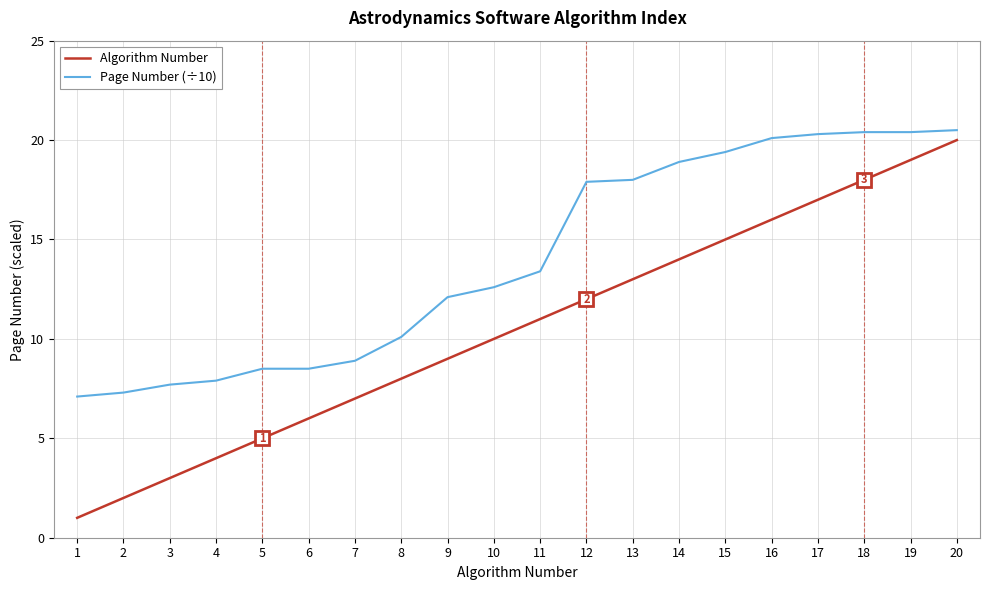

Is it true that Algorithm Number equals 4.0 at 4?

True